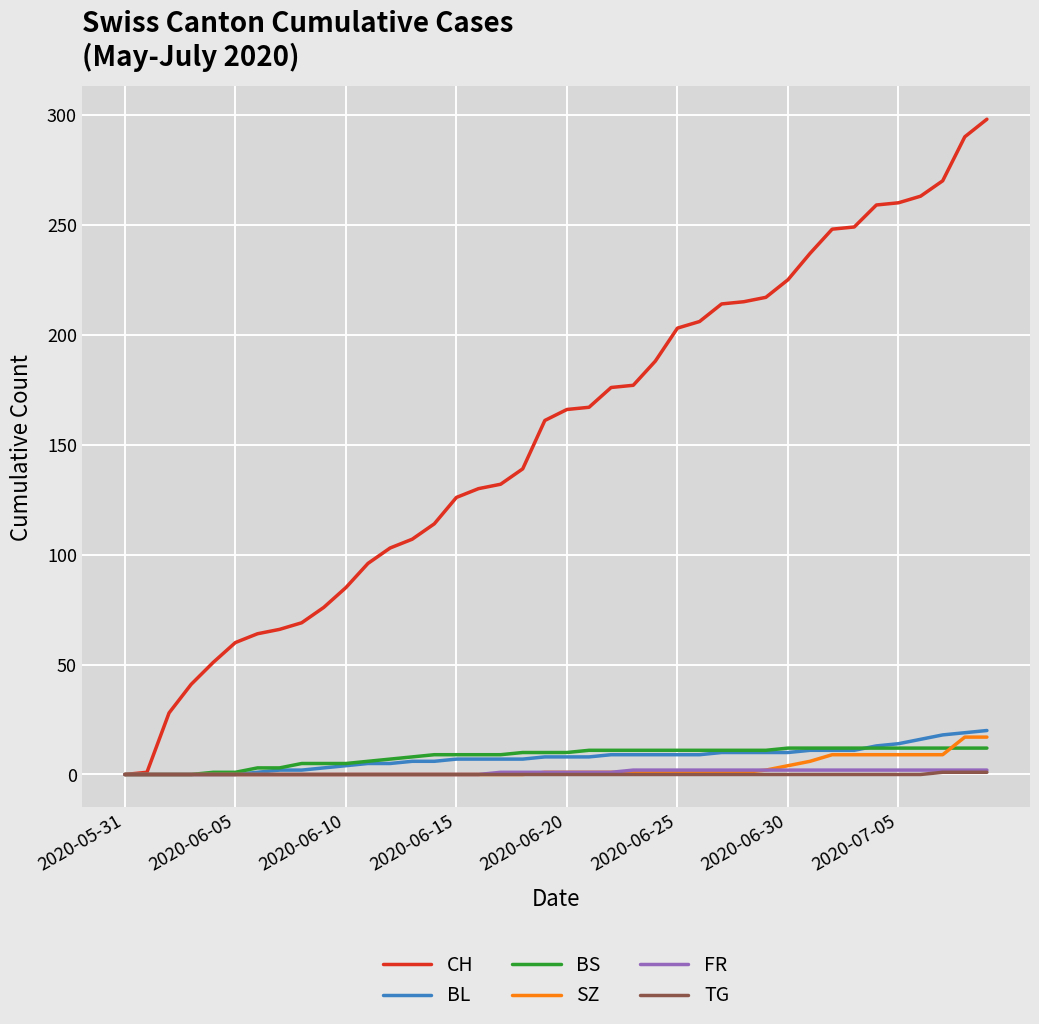

Which series has the widest spread of values?

CH